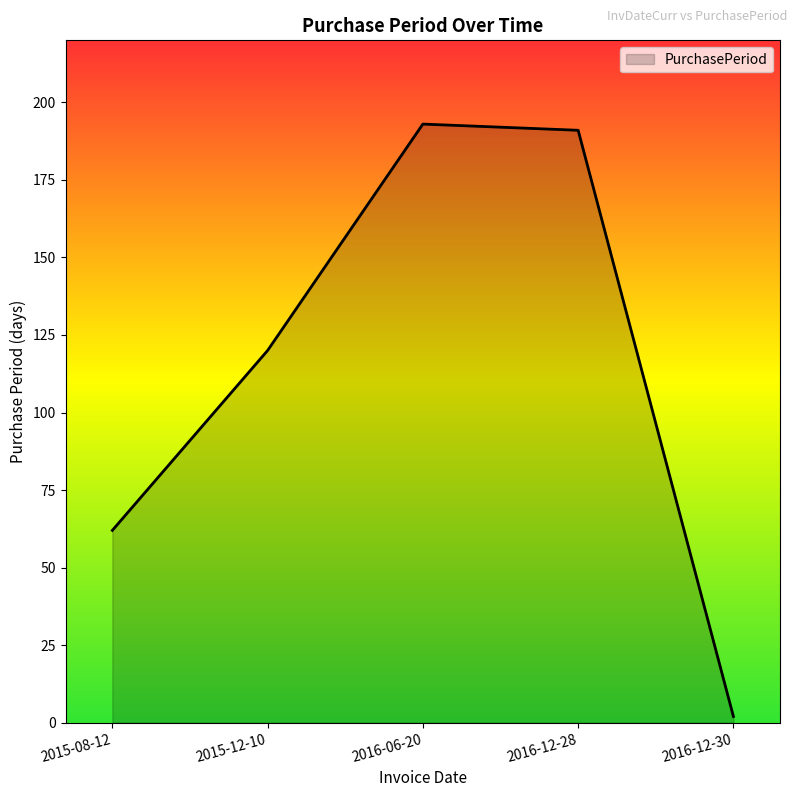

List the labels in order of value, smallest first.

2016-12-30, 2015-08-12, 2015-12-10, 2016-12-28, 2016-06-20